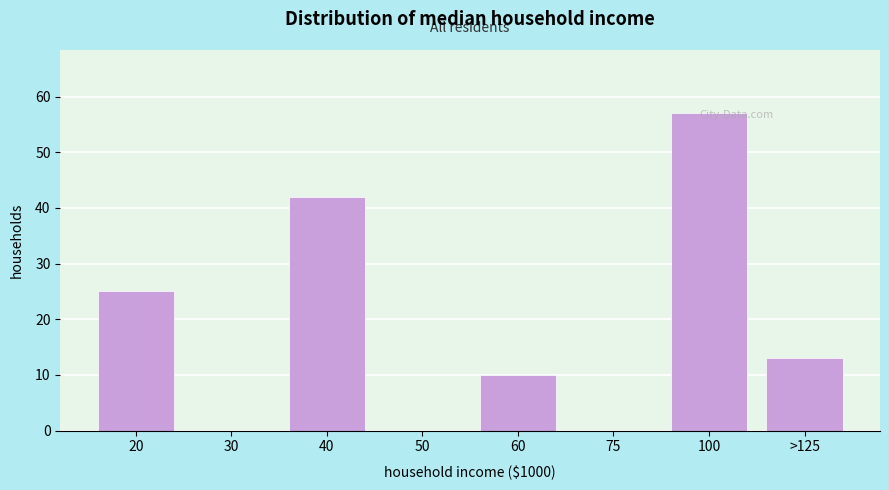

Which label corresponds to the largest value in the chart?

100